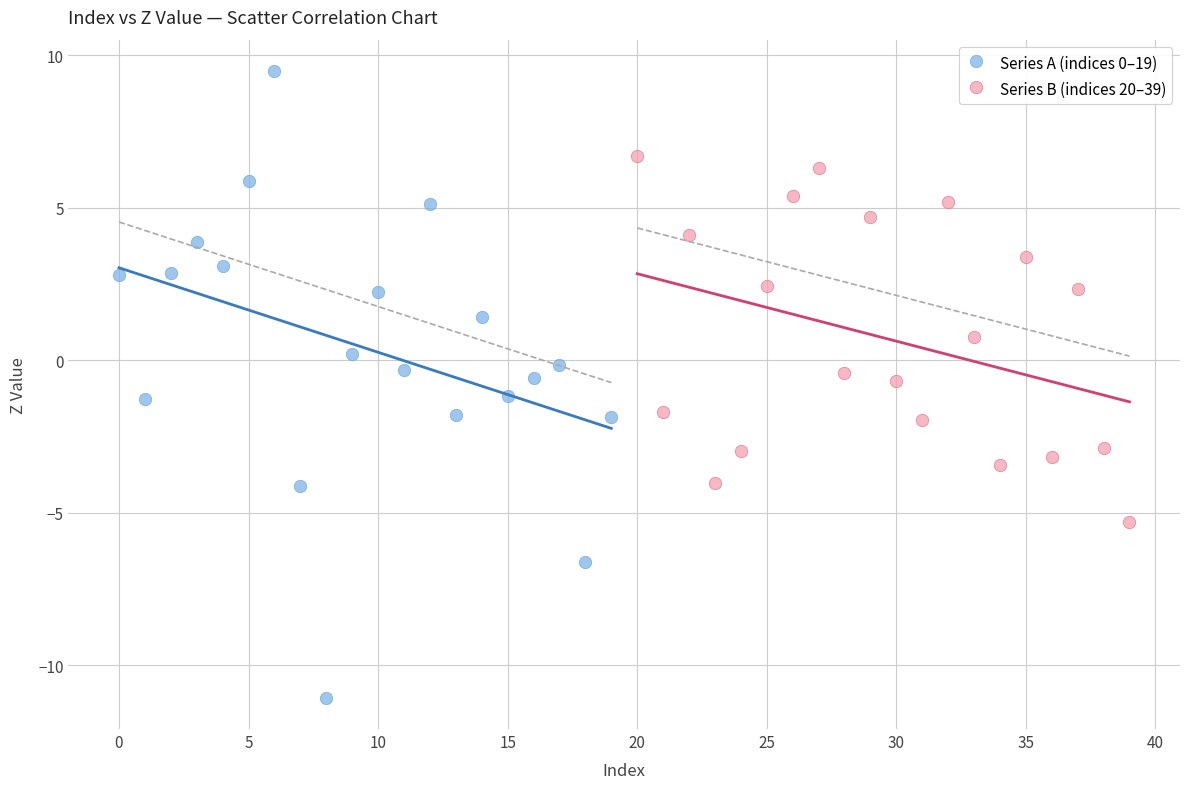

Which series reaches the minimum Y coordinate?

Series A (indices 0–19)